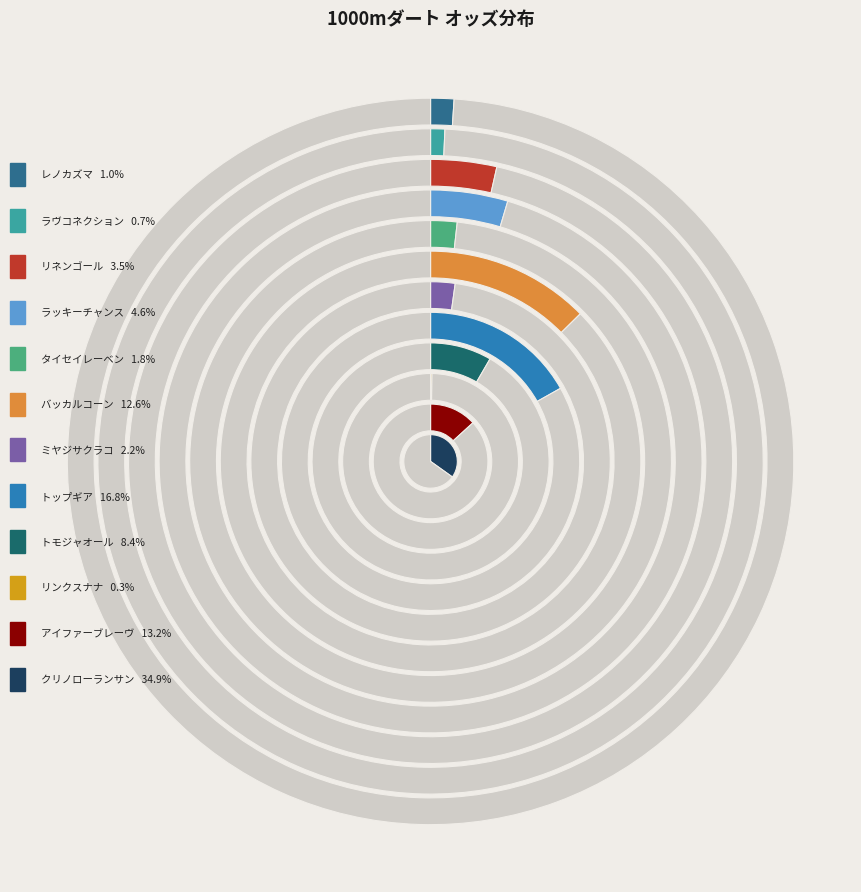

Rank the categories by value from lowest to highest.

リンクスナナ, ラヴコネクション, レノカズマ, タイセイレーベン, ミヤジサクラコ, リネンゴール, ラッキーチャンス, トモジャオール, バッカルコーン, アイファーブレーヴ, トップギア, クリノローランサン